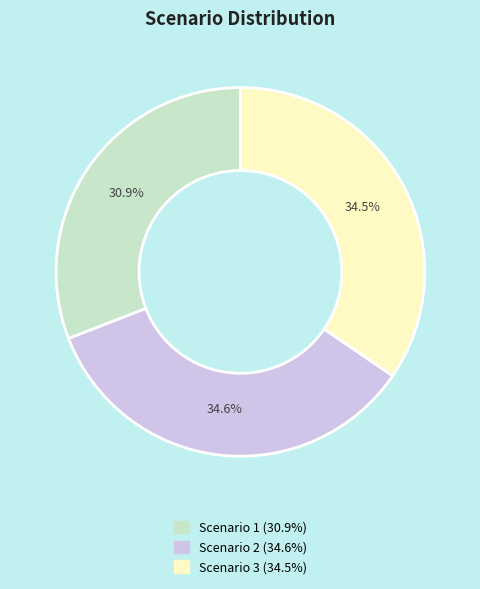

Approximately how many times larger is the value at Scenario 2 compared to Scenario 1?

1.1